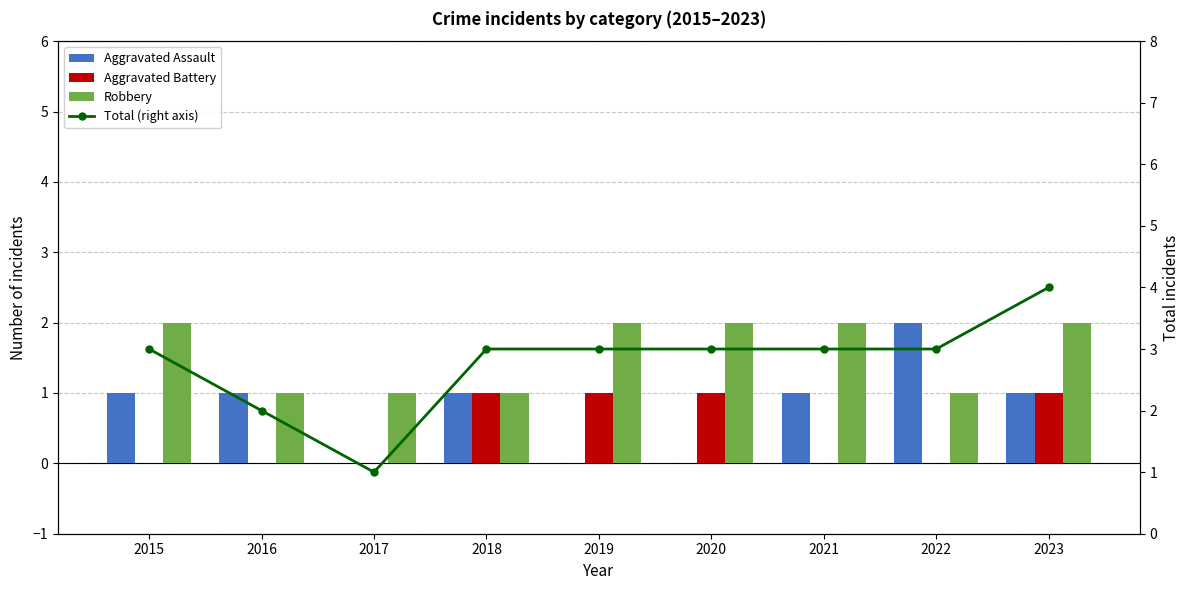

Which label corresponds to the smallest value in the chart?

2017